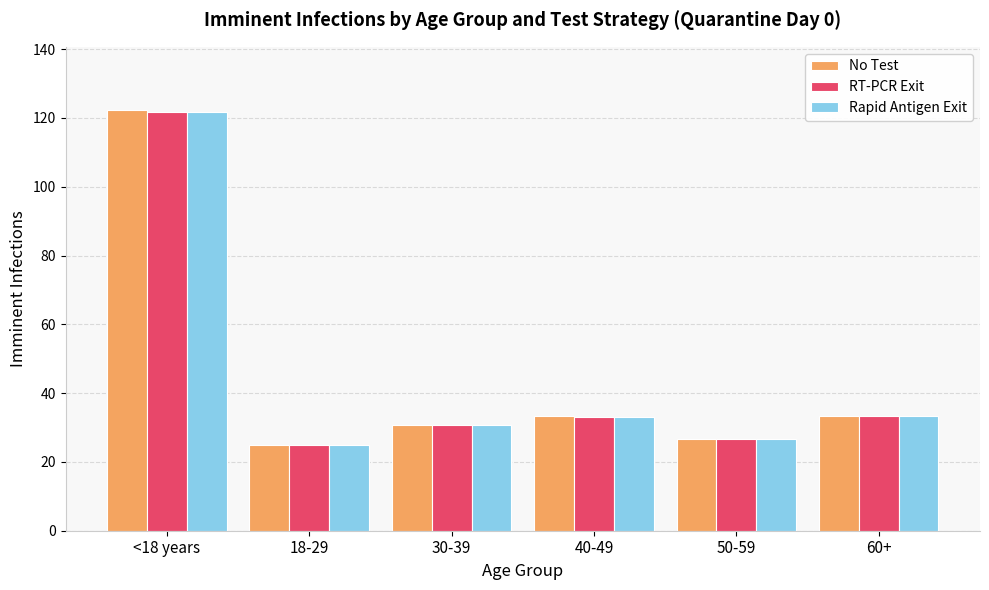

How many groups of bars are there?

6